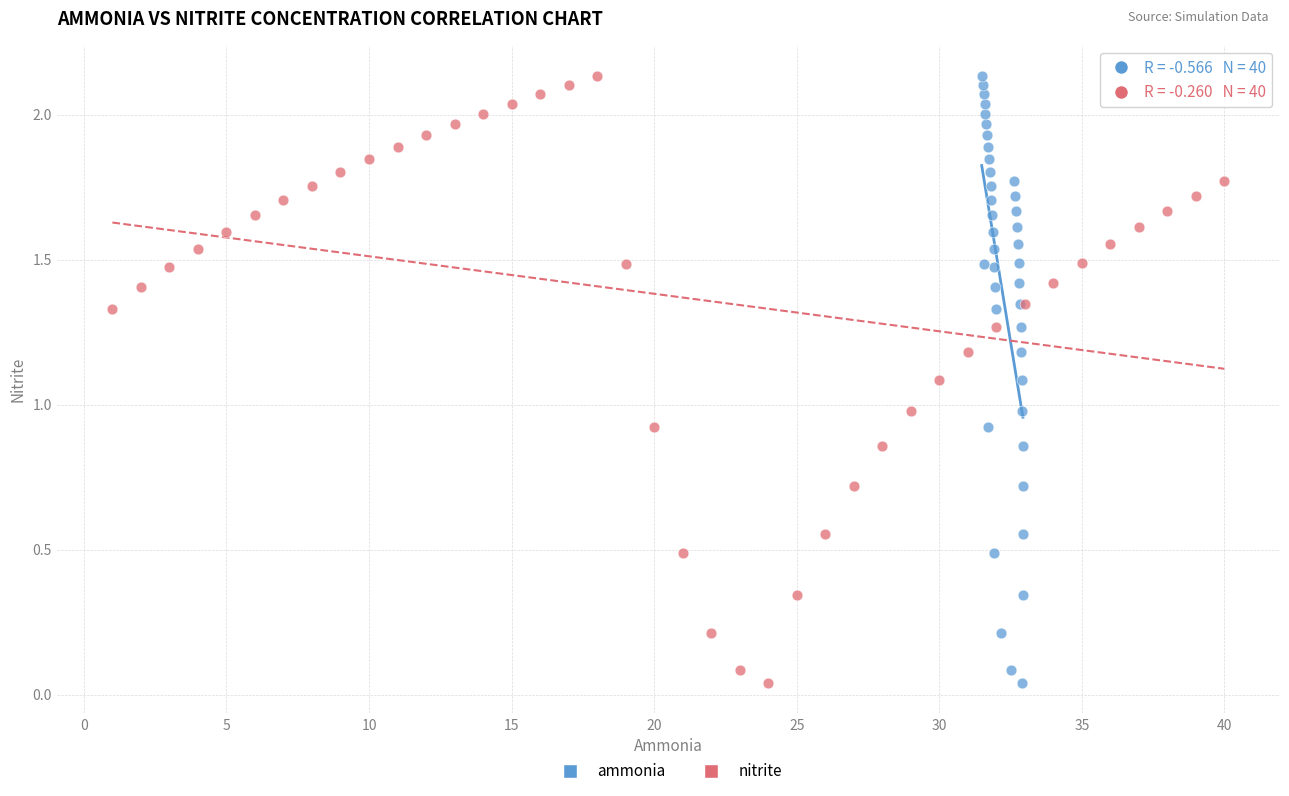

What are all the series names shown in the legend?

ammonia, nitrite